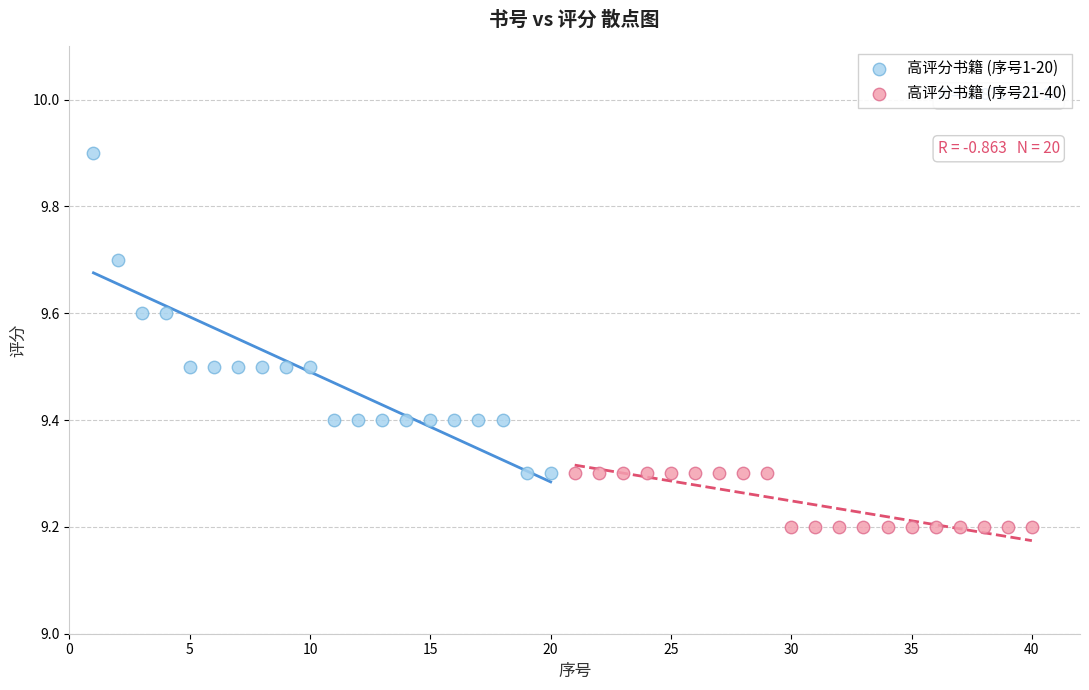

What are all the series names shown in the legend?

高评分书籍 (序号1-20), 高评分书籍 (序号21-40)